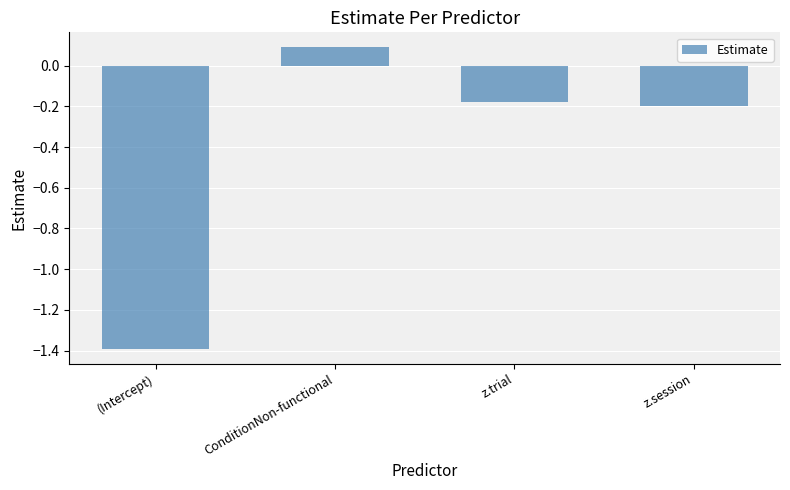

How many positive values are there?

1